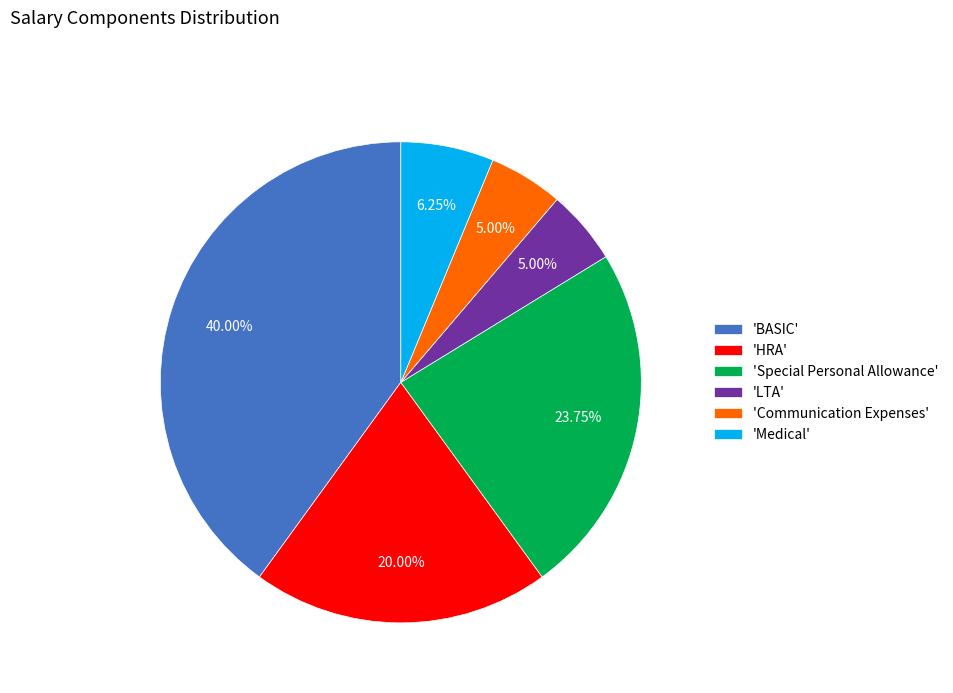

Which category has the biggest portion of the pie?

'BASIC'